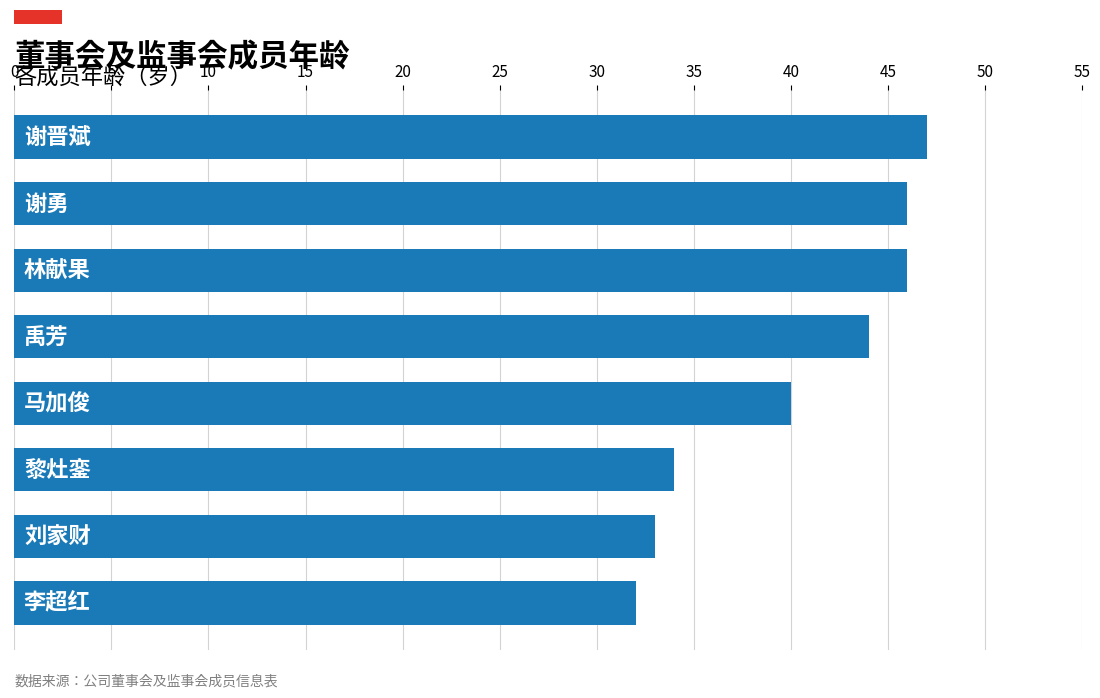

What is the greatest value displayed?

47